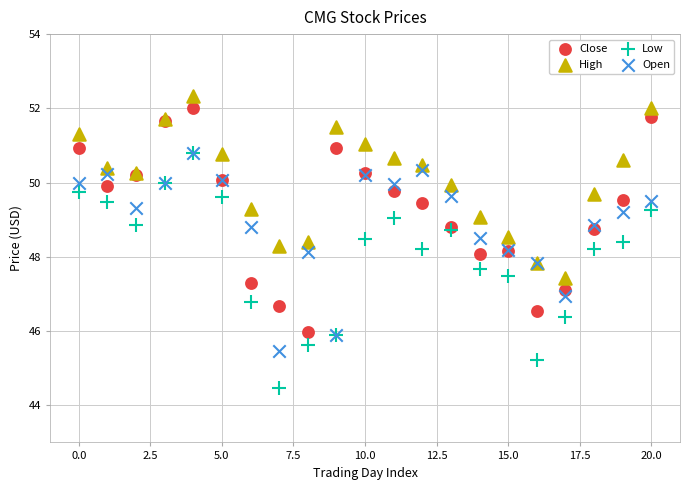

Which series reaches the minimum Y coordinate?

Low